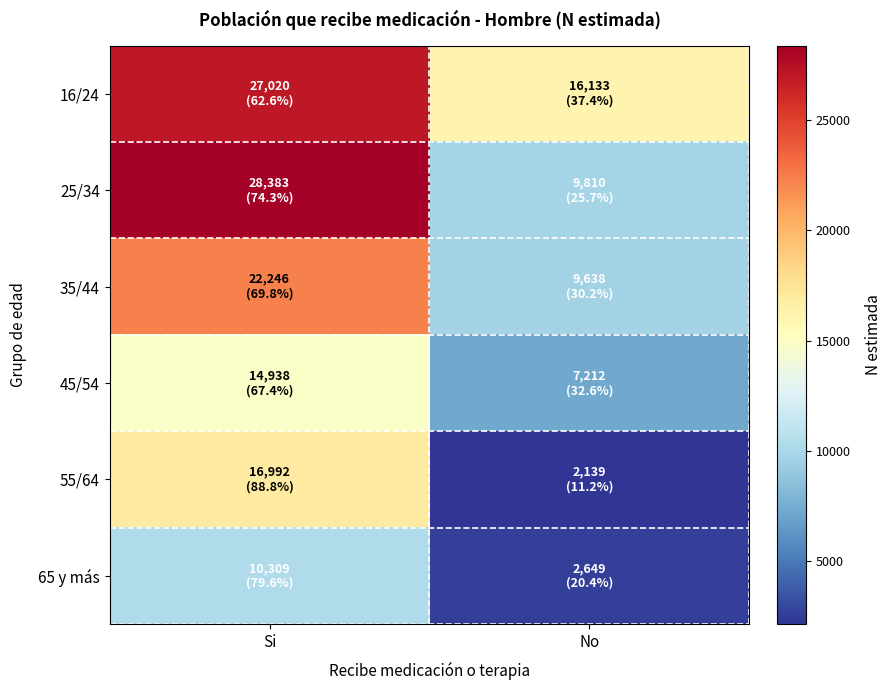

Reading right to left, extract all data points from this chart.

16/24: No=16133	Si=27020
25/34: No=9810	Si=28383
35/44: No=9638	Si=22246
45/54: No=7212	Si=14938
55/64: No=2139	Si=16992
65 y más: No=2649	Si=10309